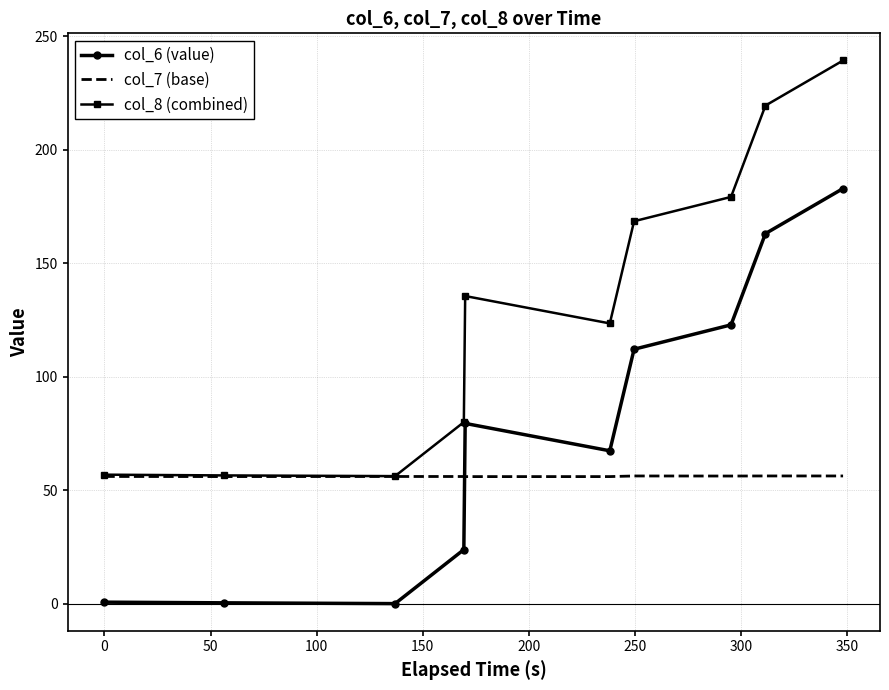

Rank the series by their maximum value, from lowest to highest.

col_7 (base), col_6 (value), col_8 (combined)